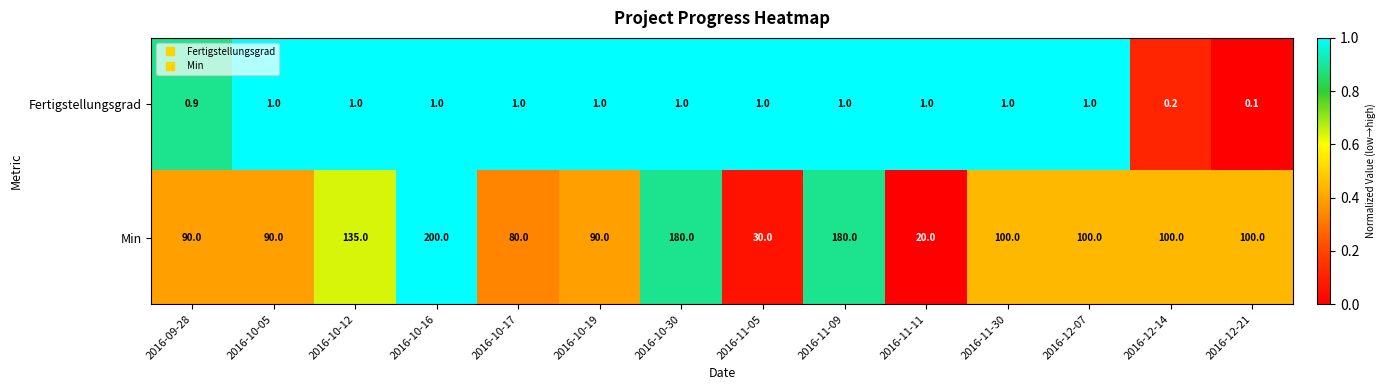

At which category is the sum across all series the highest?

2016-10-16